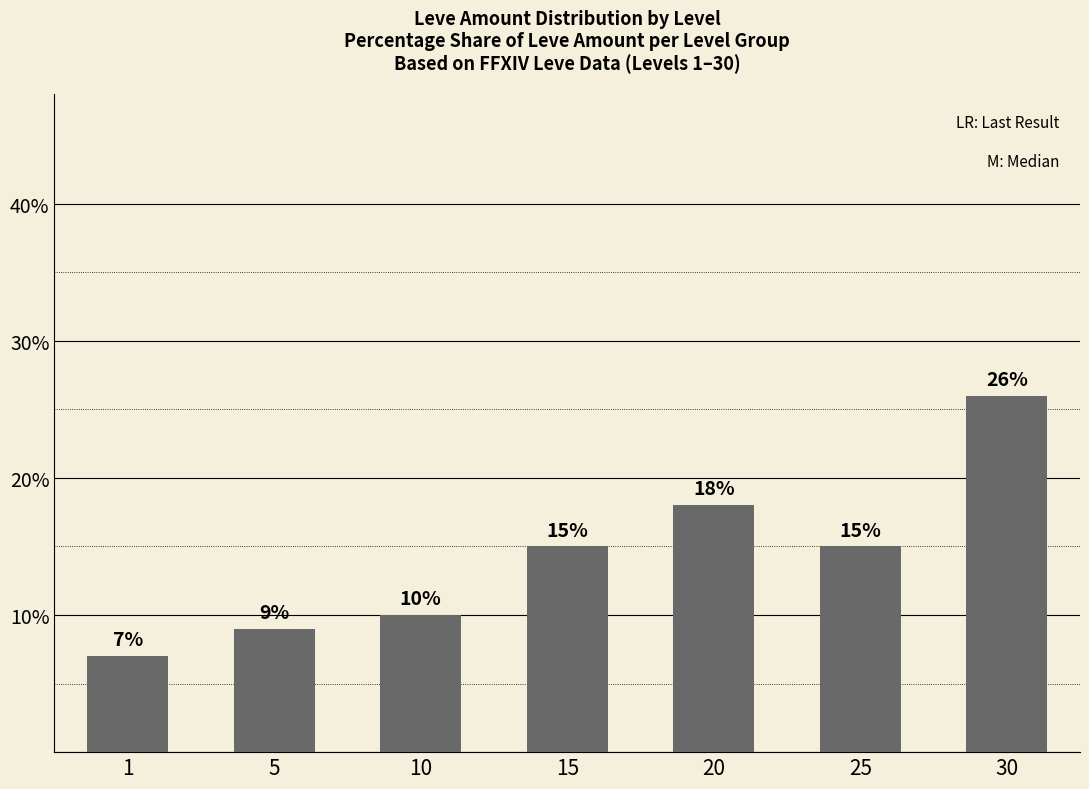

What value does the data have at 5, to the nearest 10?

10